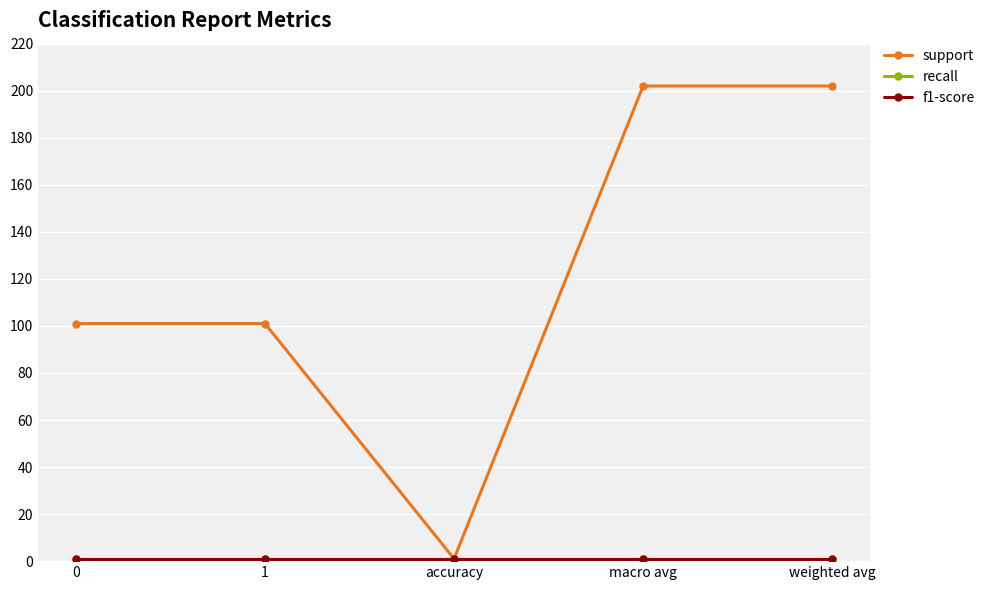

Reading left to right, transcribe all the data shown in this chart.

support: 101	101	1	202	202
recall: 1	1	1	1	1
f1-score: 1	1	1	1	1